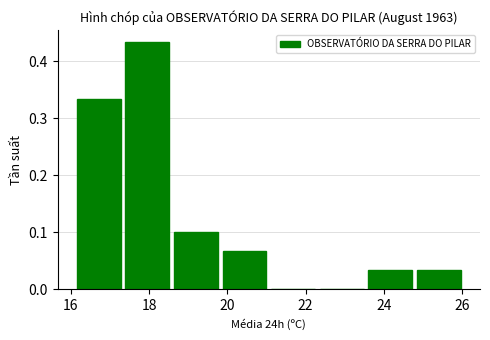

Reading left to right, transcribe this chart: for each bar, give the range it covers on the x-axis and its height. Neither the bar edges nor the heights are printed on the chart, so give them approximately, as read against the axes.

16.2 to 17.4: 0.33
17.4 to 18.6: 0.43
18.6 to 19.8: 0.10
19.8 to 21.2: 0.07
21.2 to 22.4: 0
22.4 to 23.6: 0
23.6 to 24.8: 0.03
24.8 to 26.0: 0.03